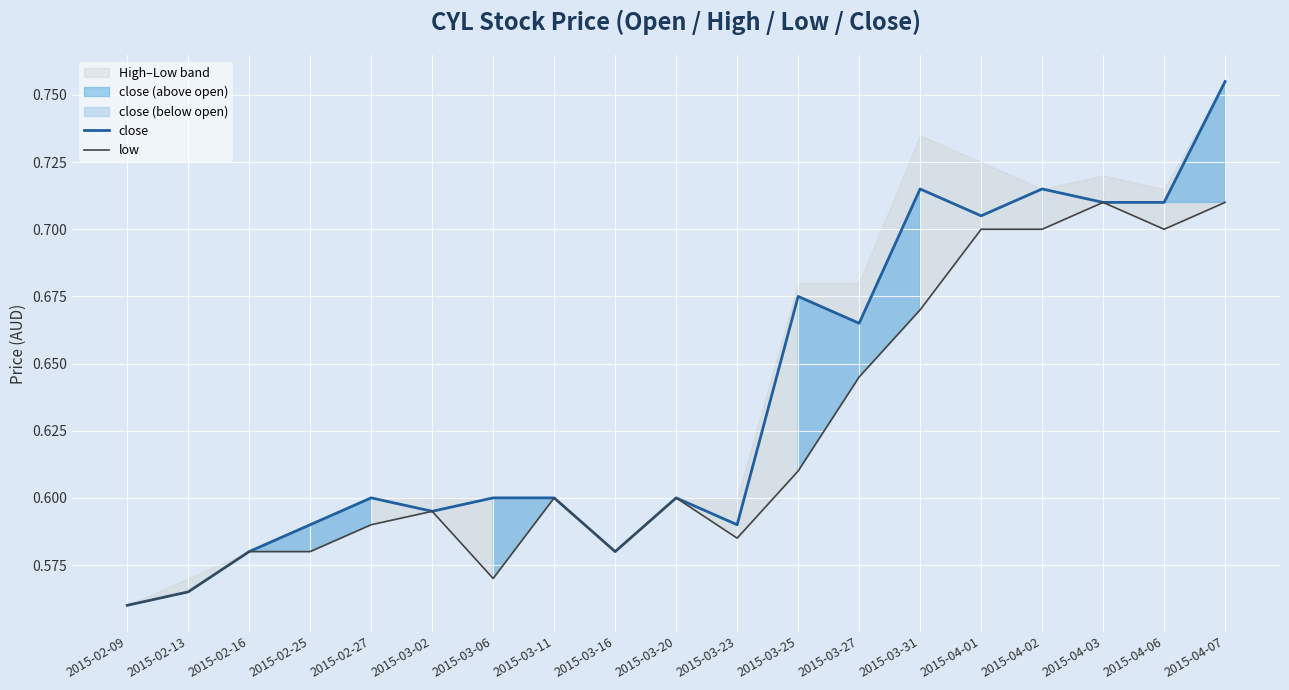

What is the difference between the maximum and minimum values in the close series?

0.2